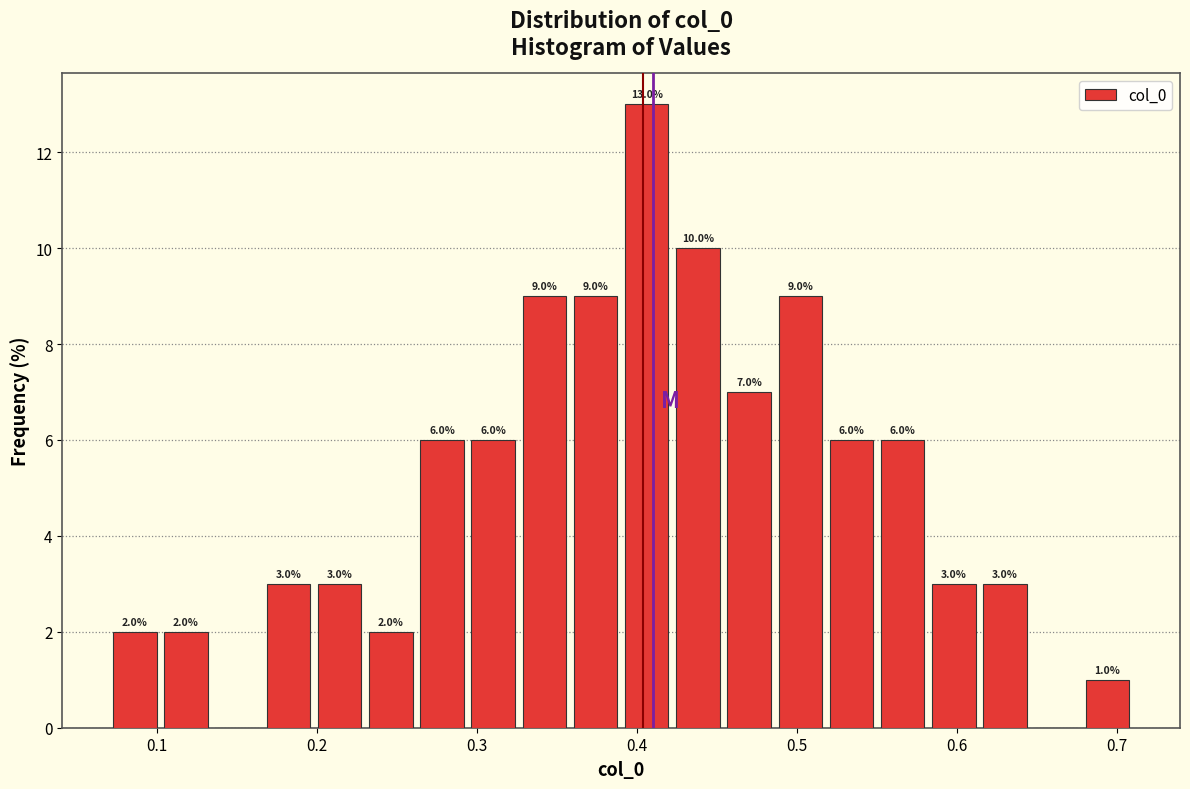

Around what value on the x-axis is the tallest bar? Give the approximate position of its centre, as read against the axis.

0.41